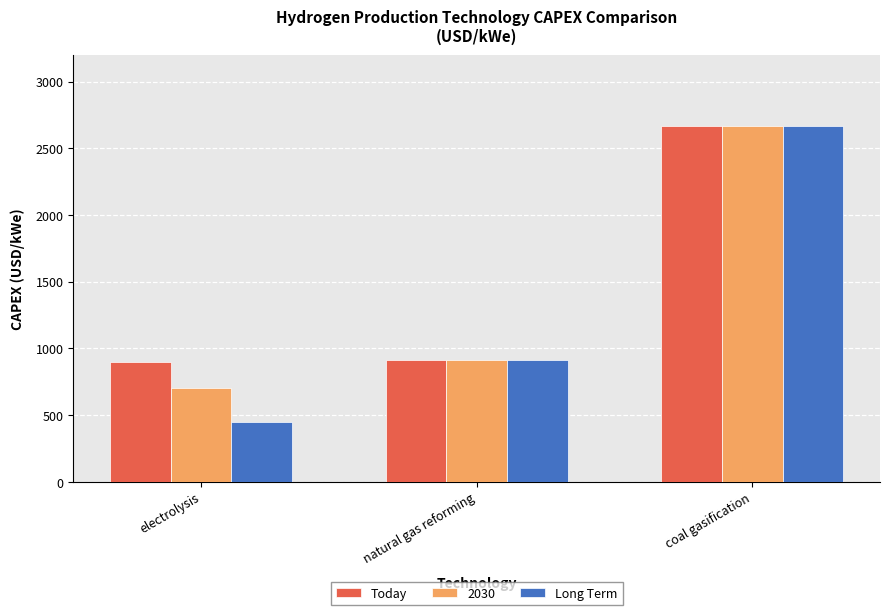

What is the average value of the Today series?

1493